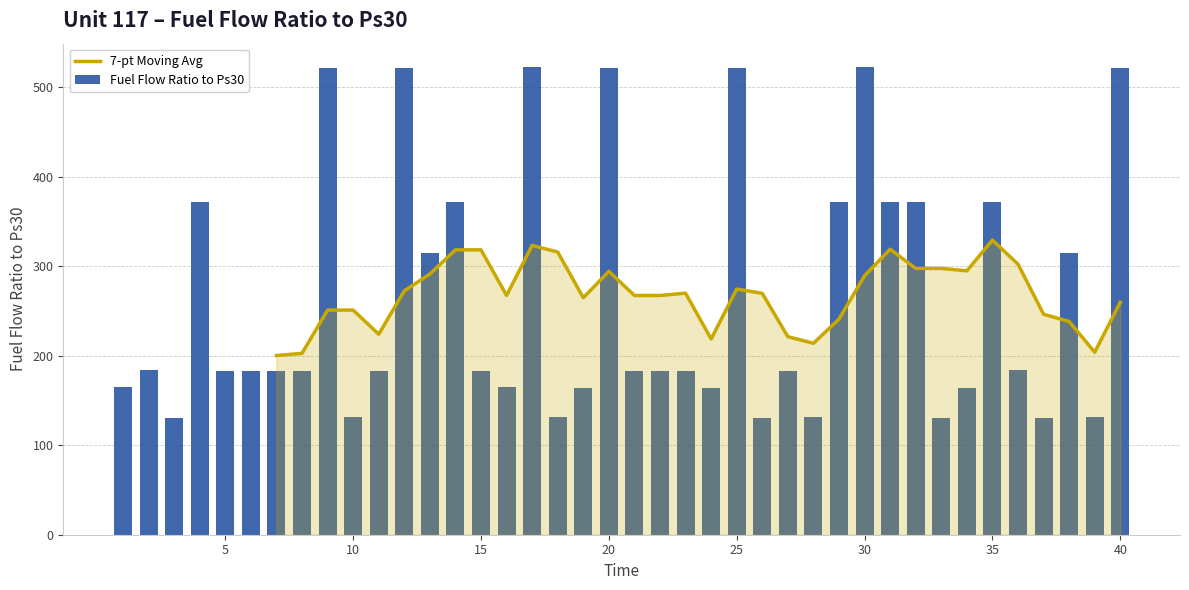

What is the greatest value displayed?

522.4